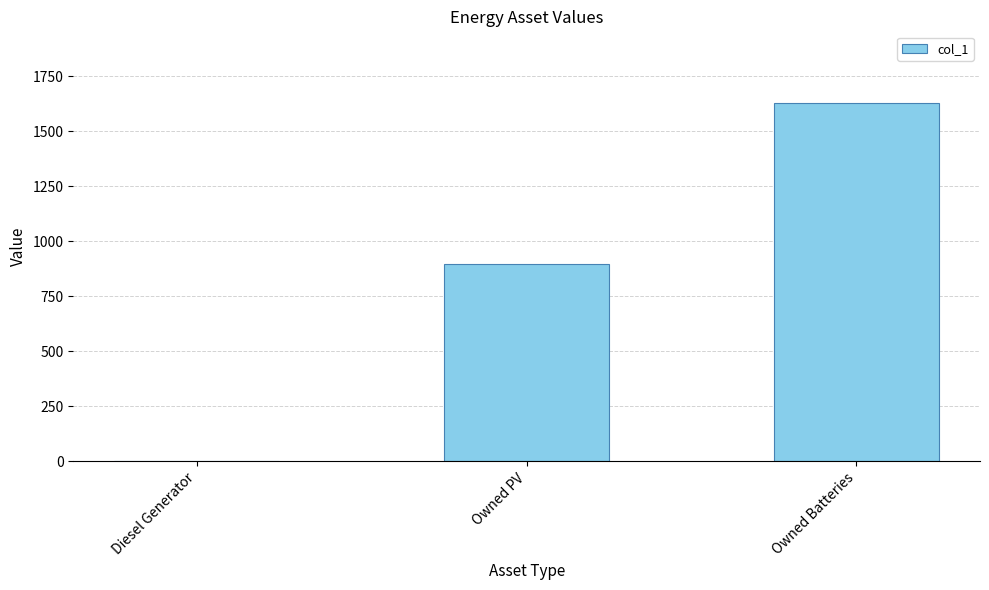

How many values are above zero?

2